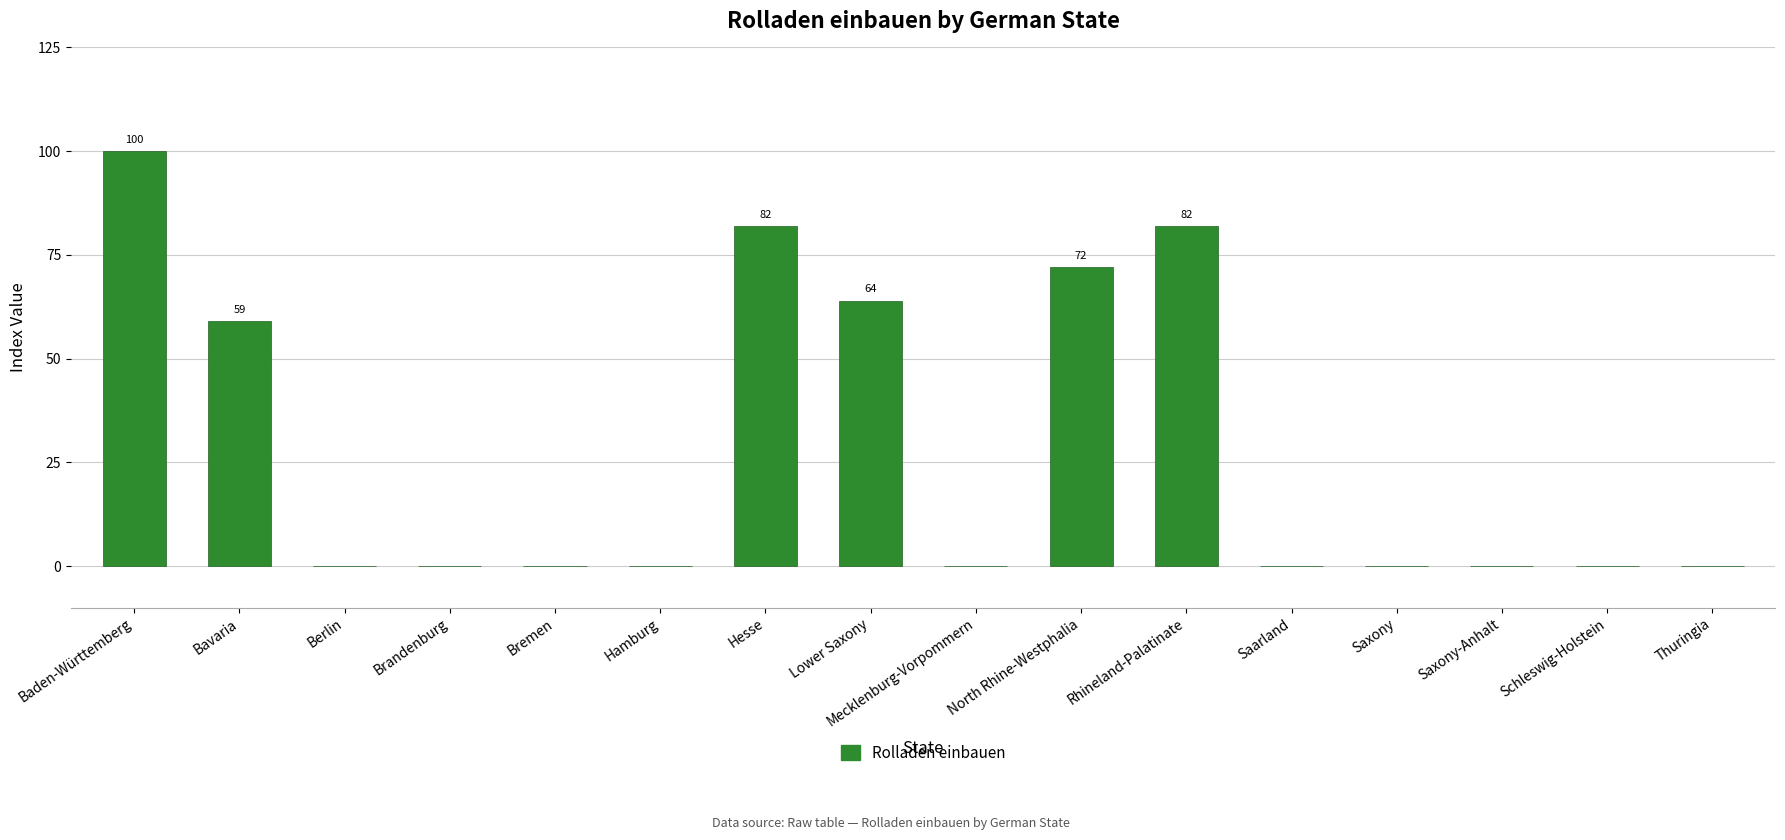

The chart shows a value of 82 at Rhineland-Palatinate. True or false?

True